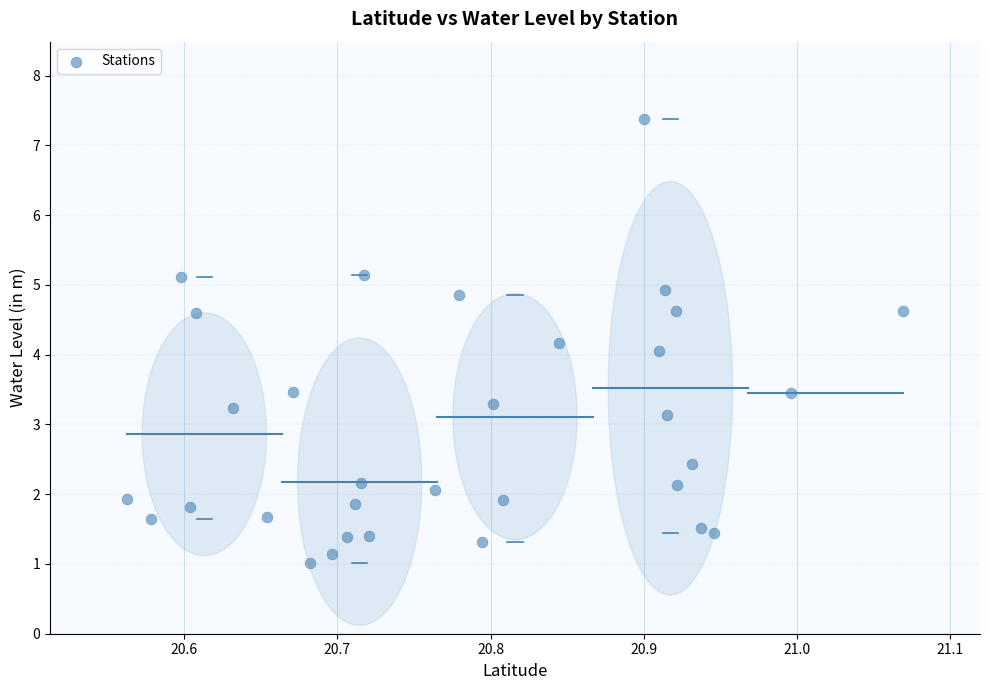

What is the range of X values (max minus min)?

0.5